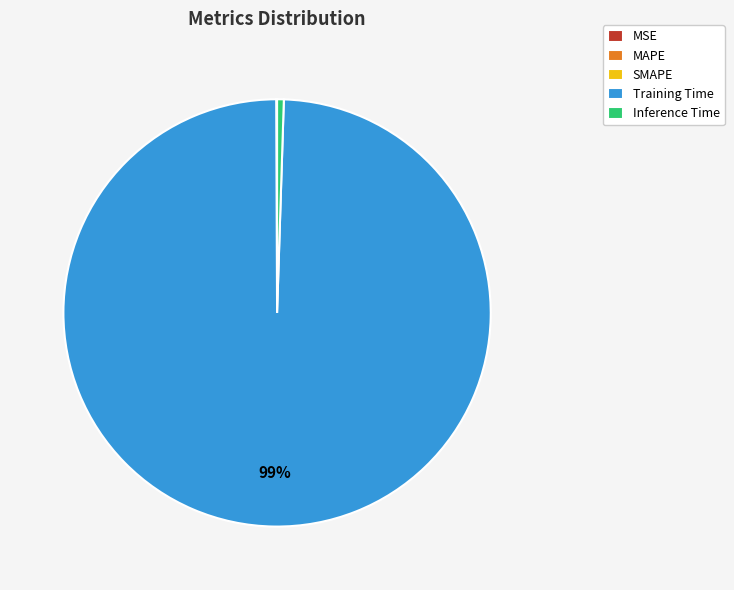

To the nearest percent, what is the difference between the largest and smallest slice percentages?

99%